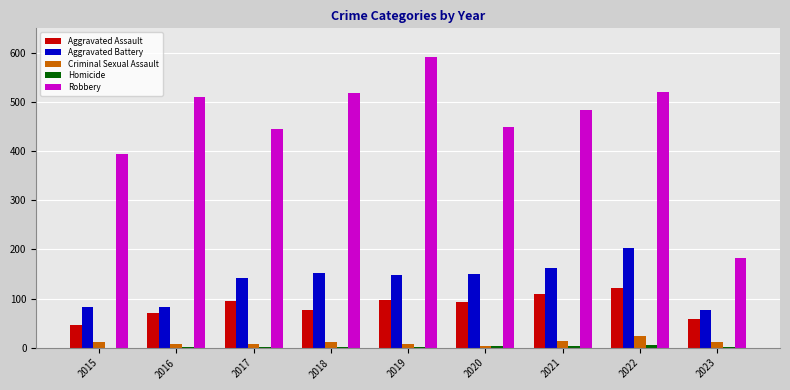

Between 2015 and 2017, which series saw the biggest shift?

Aggravated Battery